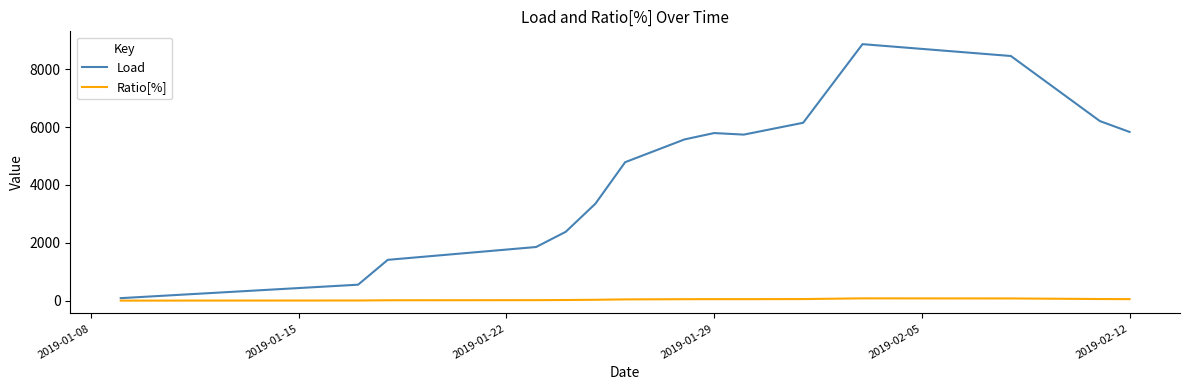

Which series has the widest spread of values?

Load